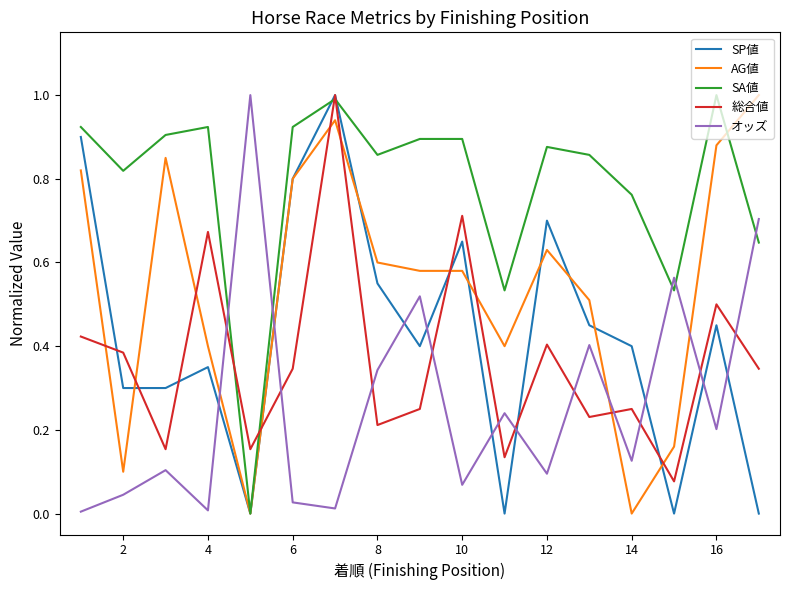

How many times do 総合値 and AG値 cross each other?

10